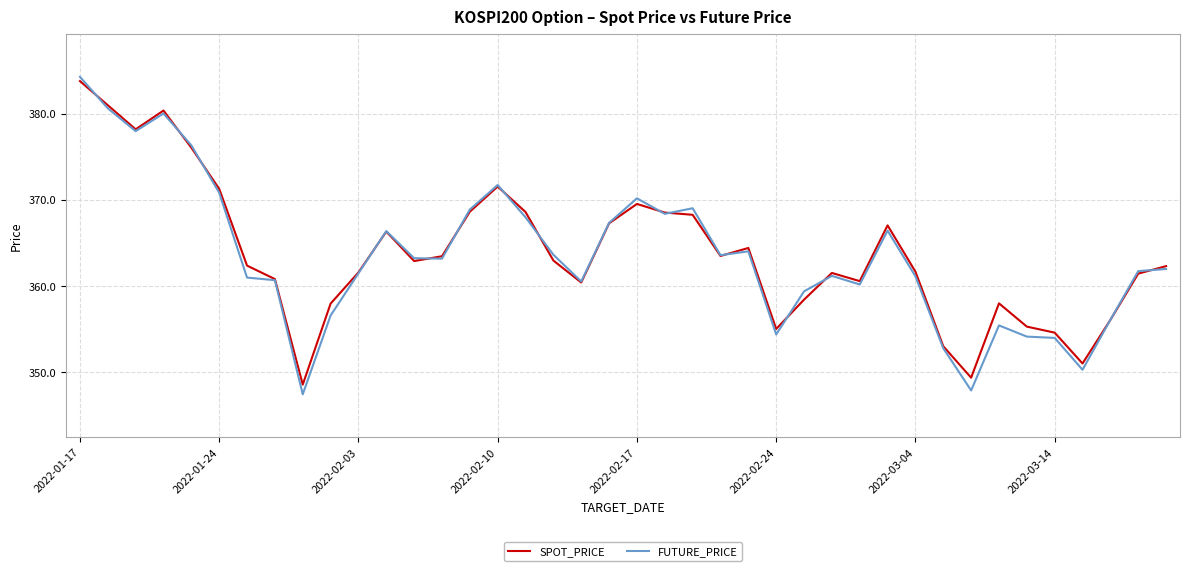

Which series has the widest spread of values?

FUTURE_PRICE